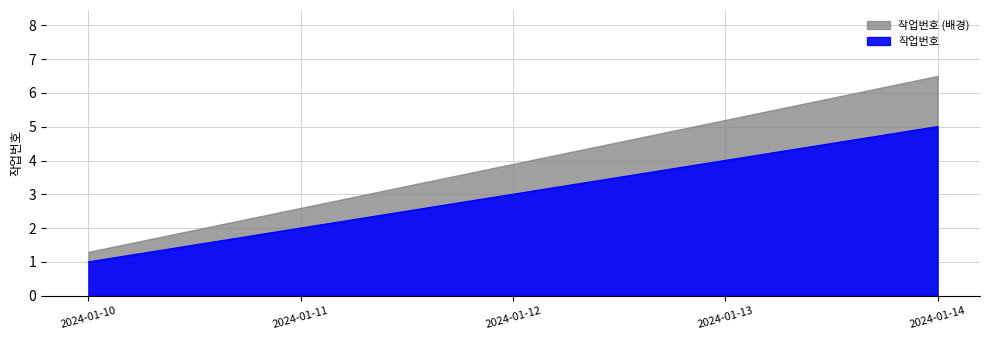

The chart shows a value of 3 at 2024-01-12. True or false?

True